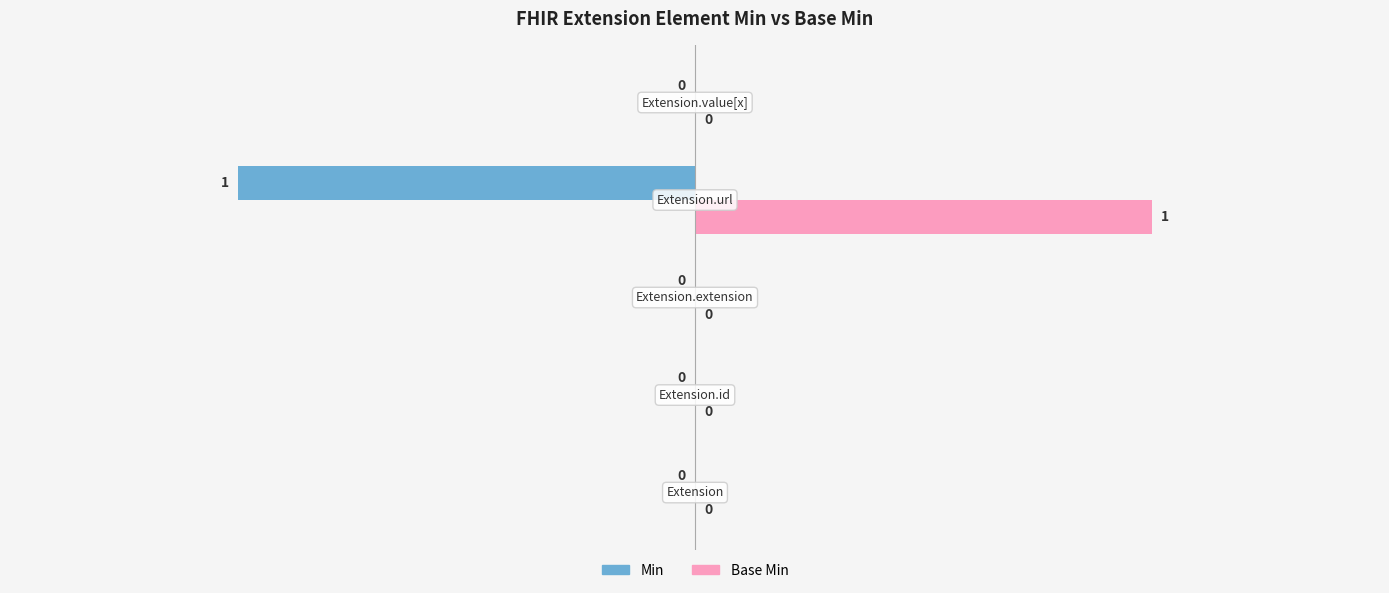

What is the sum of all Base Min values?

1